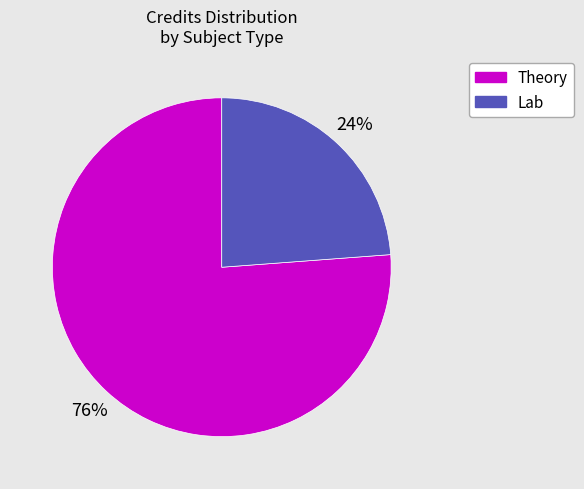

How many slices are in this pie chart?

2